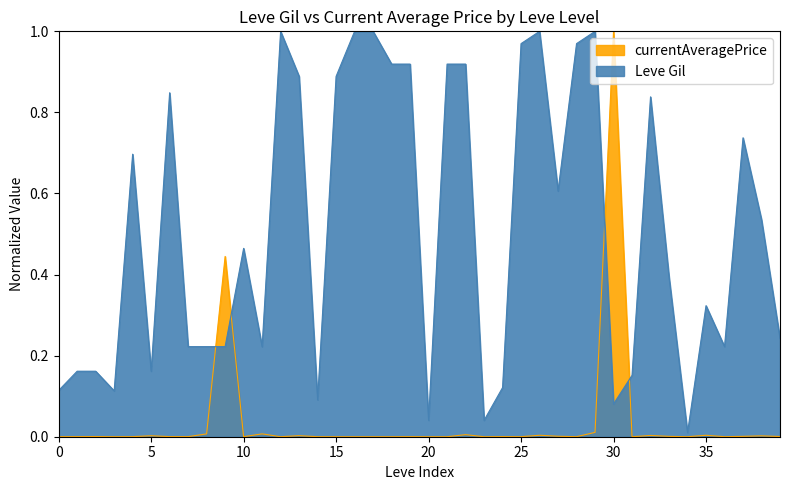

Reading left to right, what are all the values shown in this chart?

Leve Gil: 0.1	0.2	0.2	0.1	0.7	0.2	0.8	0.2	0.2	0.2	0.5	0.2	1.0	0.9	0.1	0.9	1.0	1.0	0.9	0.9	0.0	0.9	0.9	0.0	0.1	1.0	1.0	0.6	1.0	1.0	0.1	0.2	0.8	0.4	0.0	0.3	0.2	0.7	0.5	0.2
currentAveragePrice: 0.0	0.0	0.0	0.0	0.0	0.0	0.0	0.0	0.0	0.4	0.0	0.0	0.0	0.0	0.0	0.0	0.0	0.0	0.0	0.0	0.0	0.0	0.0	0.0	0.0	0.0	0.0	0.0	0.0	0.0	1.0	0.0	0.0	0.0	0.0	0.0	0.0	0.0	0.0	0.0